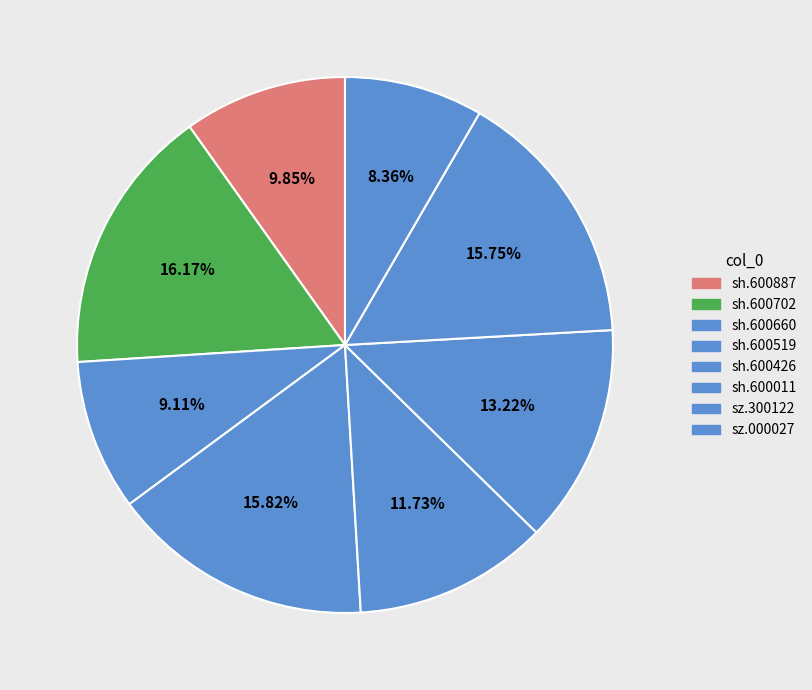

What is the total percentage of sh.600519 and sh.600660?

24.9%